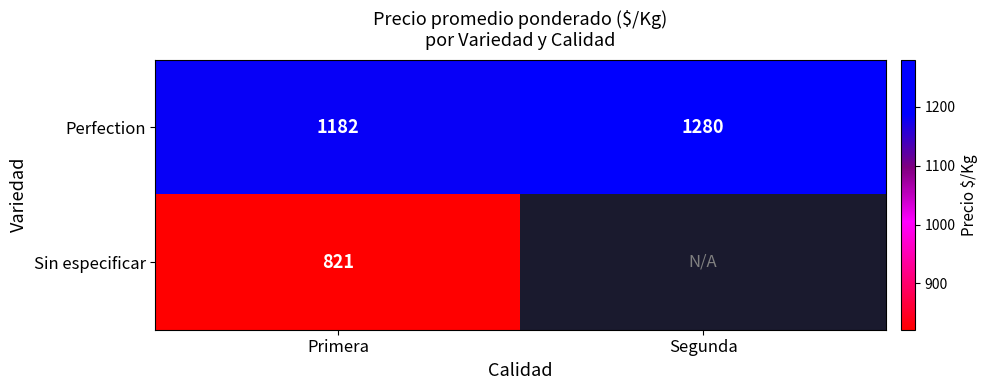

Which label corresponds to the smallest value in the chart?

Primera